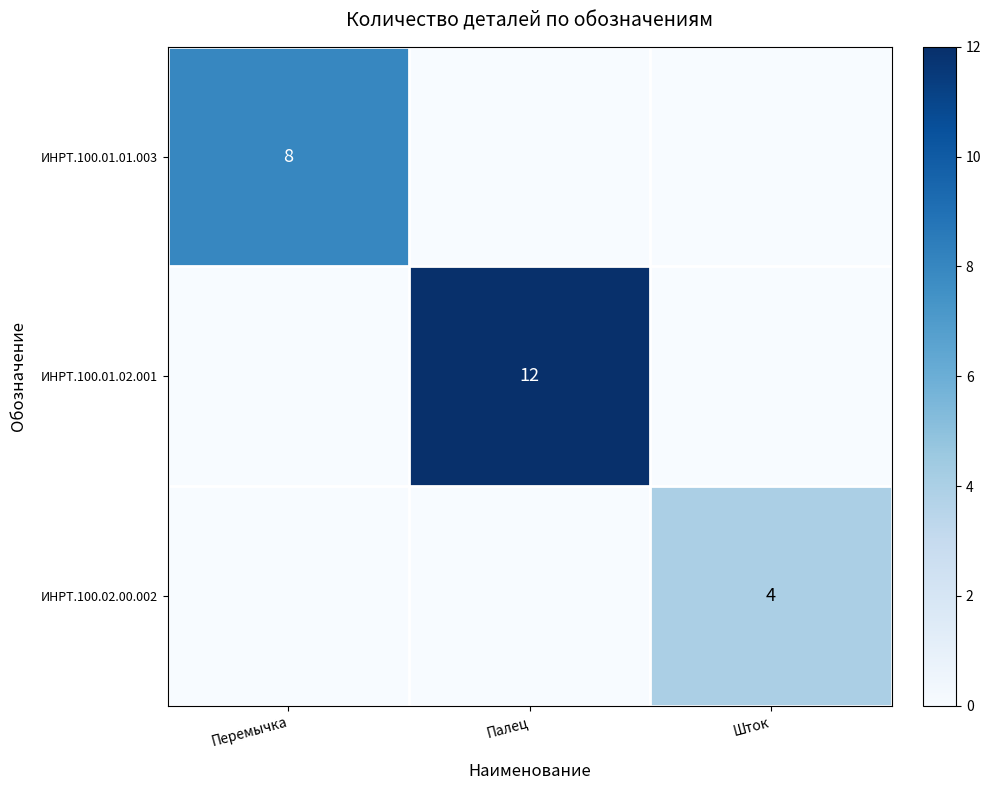

The ИНРТ.100.01.01.003 series shows 13 at Перемычка. True or false?

False